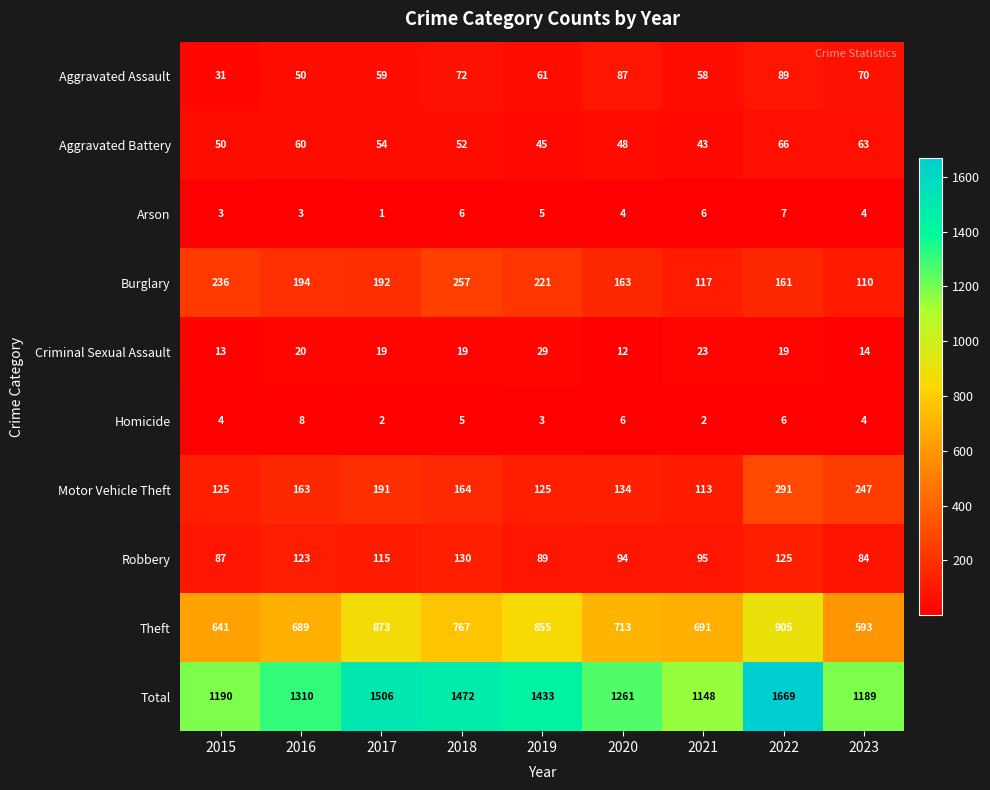

At how many categories does at least one series exceed 571?

9